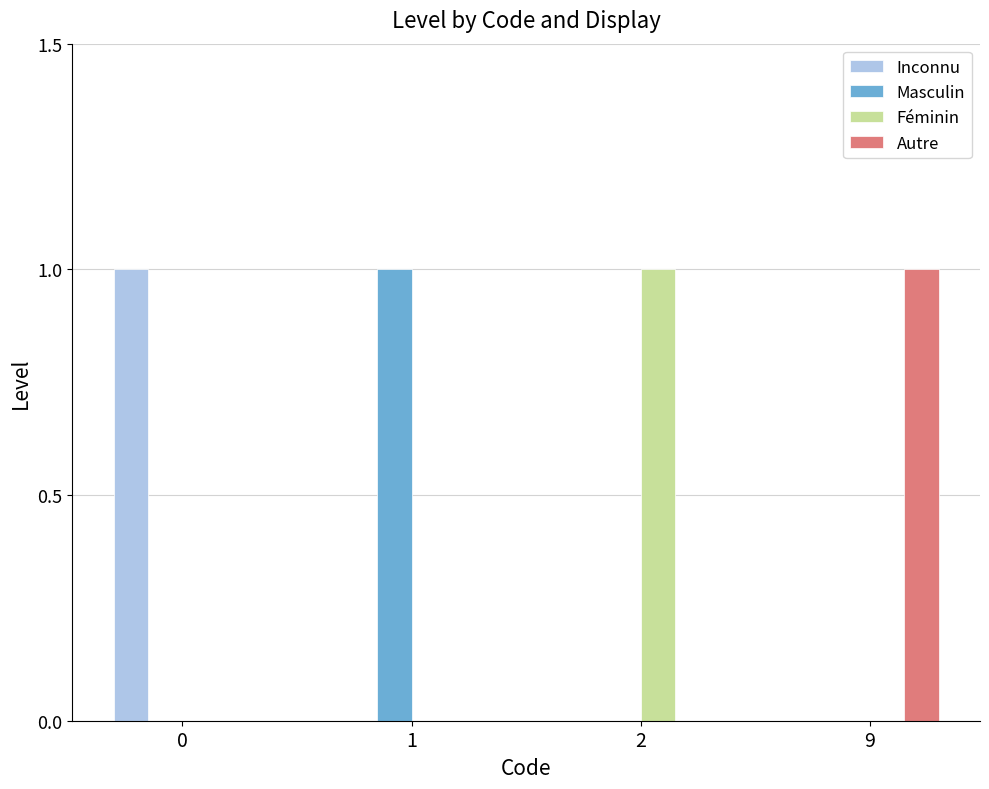

How many distinct data groups are displayed?

4